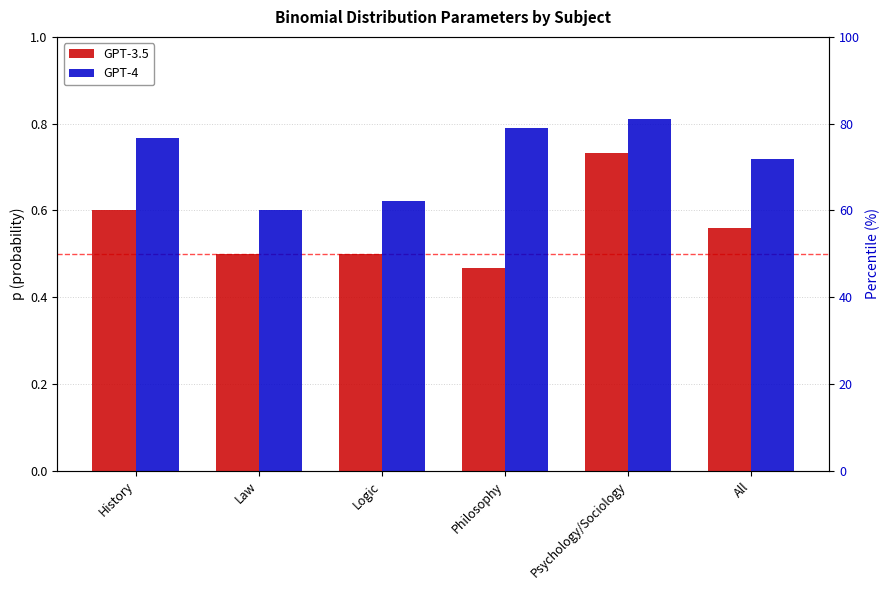

What is the difference between the highest and lowest values at Logic?

0.1